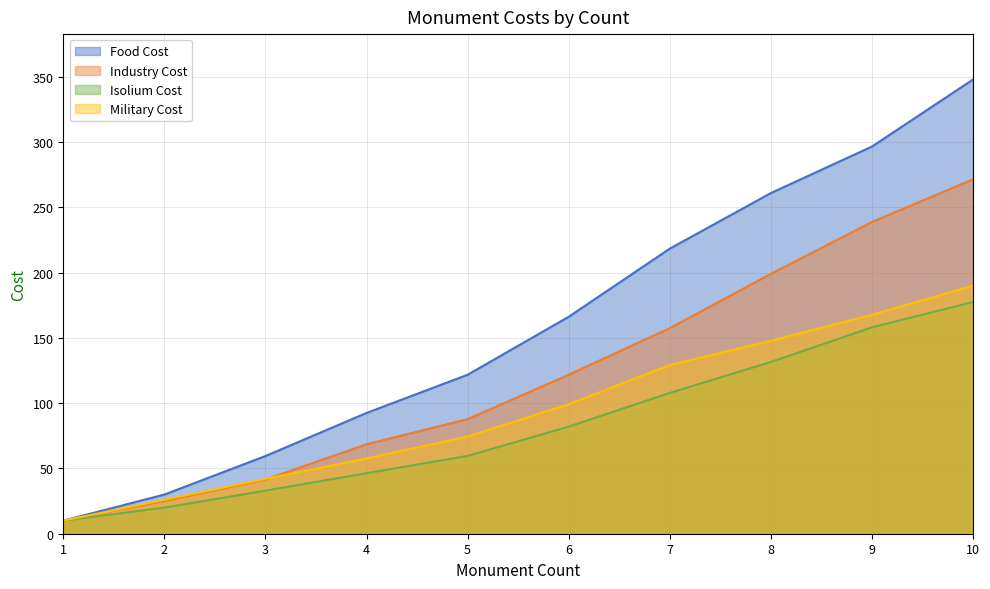

True or false: Military Cost and Isolium Cost intersect in this chart.

False